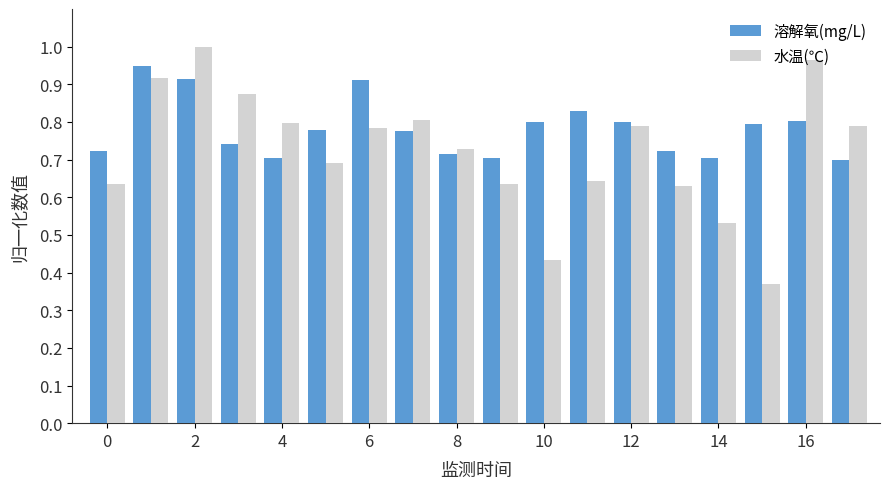

What is the sum of all 水温(℃) values?

13.0